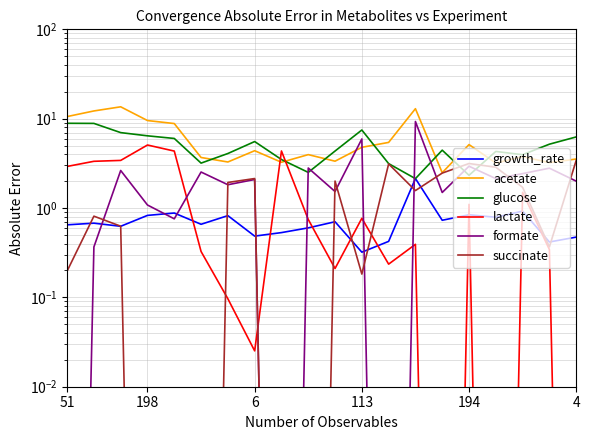

What is the average value of the formate series?

2.2